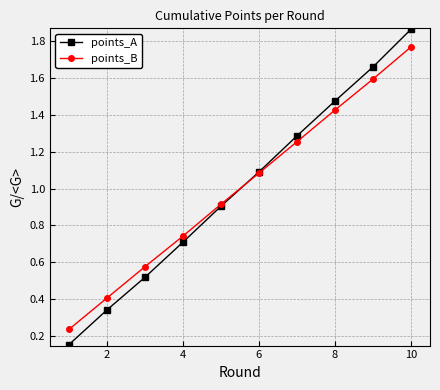

True or false: points_B has more than 0 points higher than both neighbors.

False